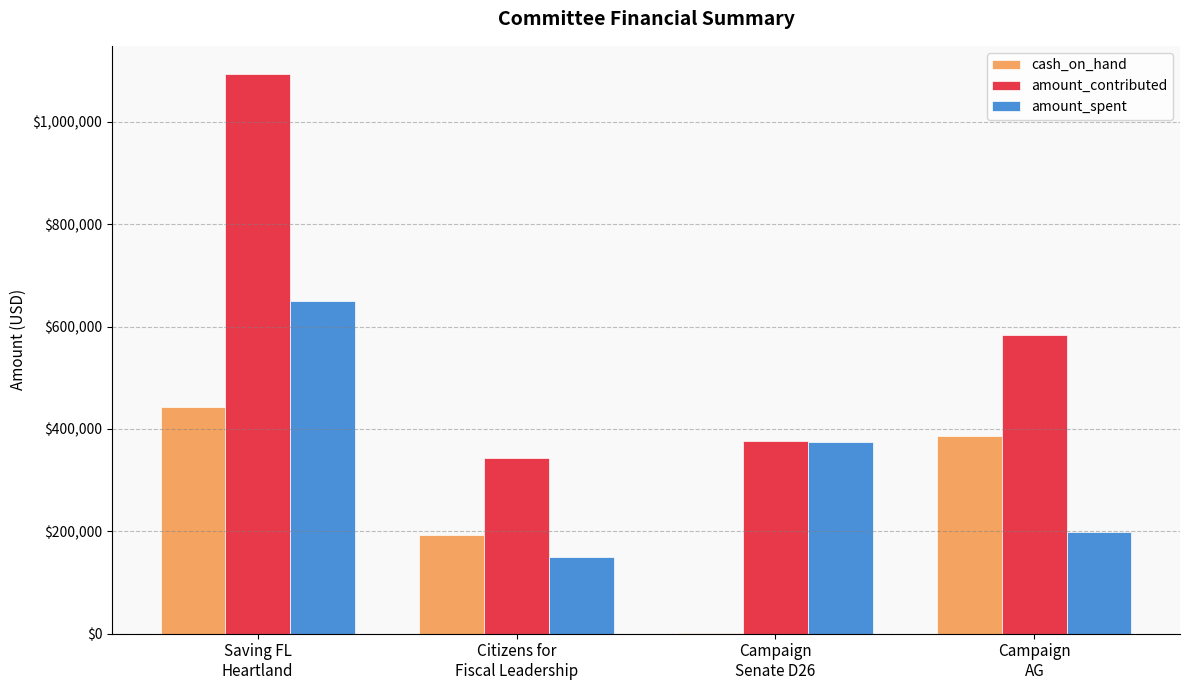

What is the spread (max minus min) of values at Saving FL
Heartland?

650456.7